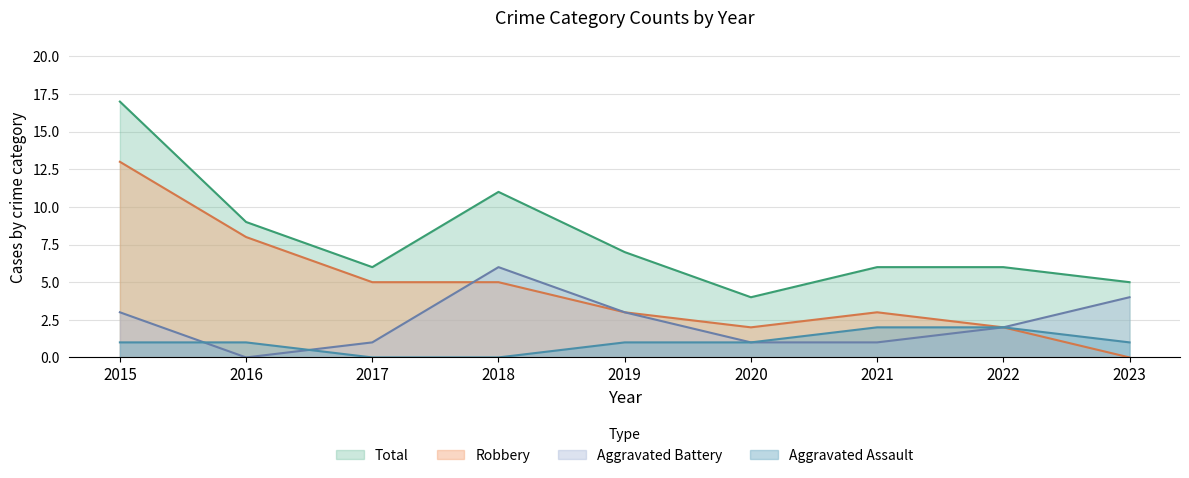

What is the average value of the Total series?

8